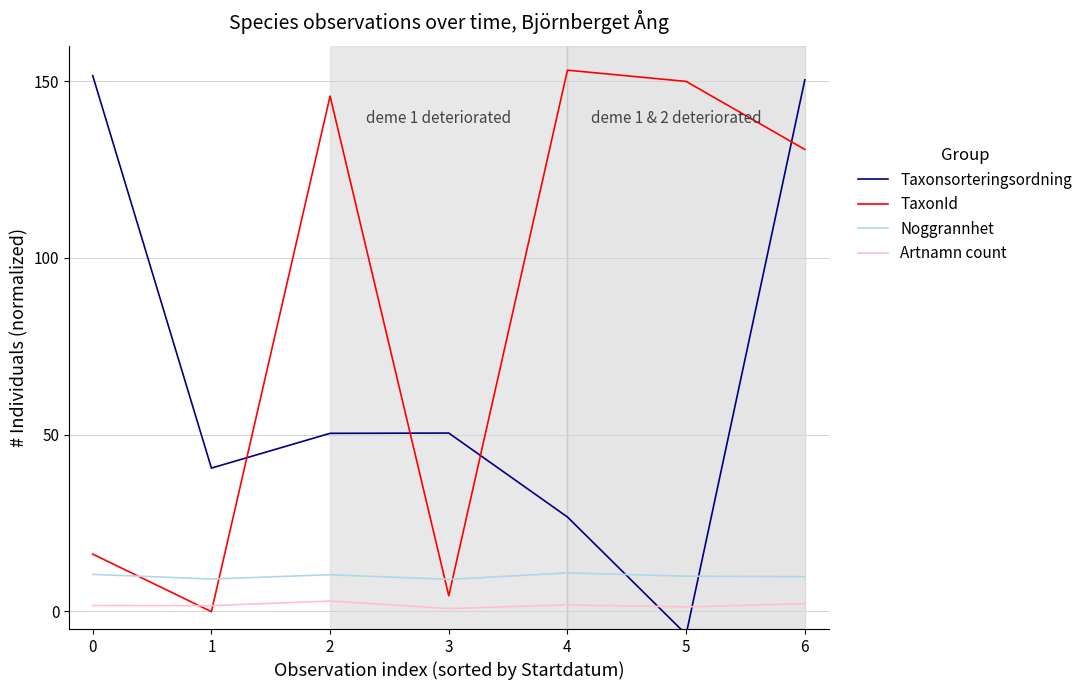

How many lines are shown in the chart?

4